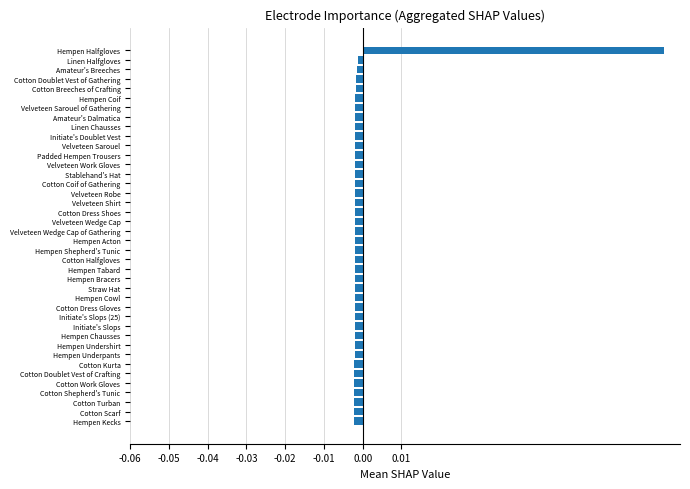

How many categories are shown in the chart?

40